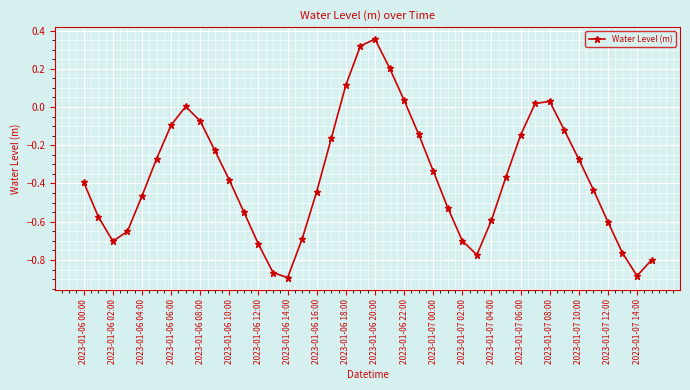

True or false: there are more than 0 points higher than both neighbors.

True